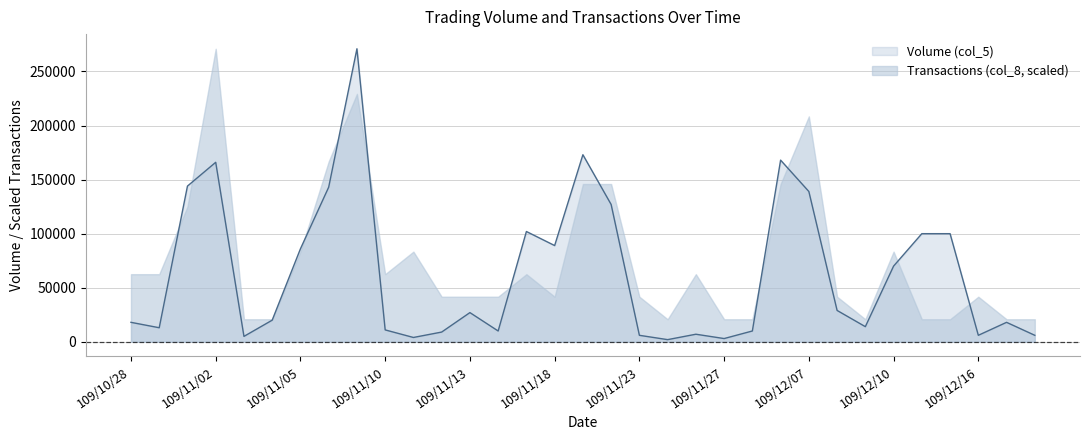

Which has a higher value, 109/12/17 or 109/12/08?

109/12/08